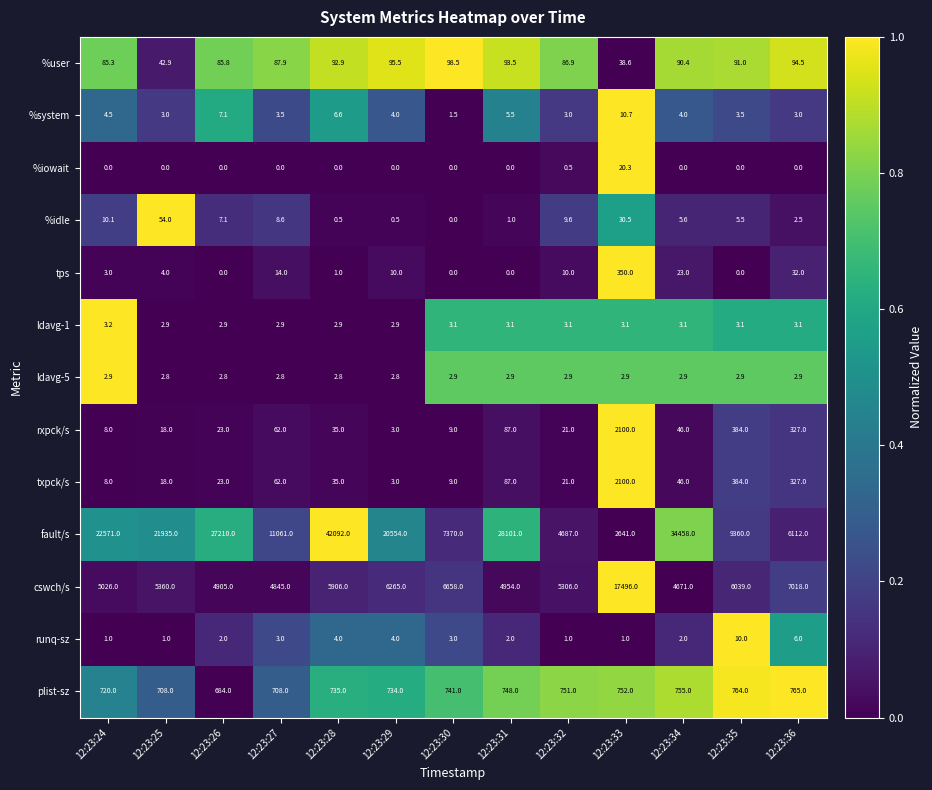

Count the number of data series in this chart.

13